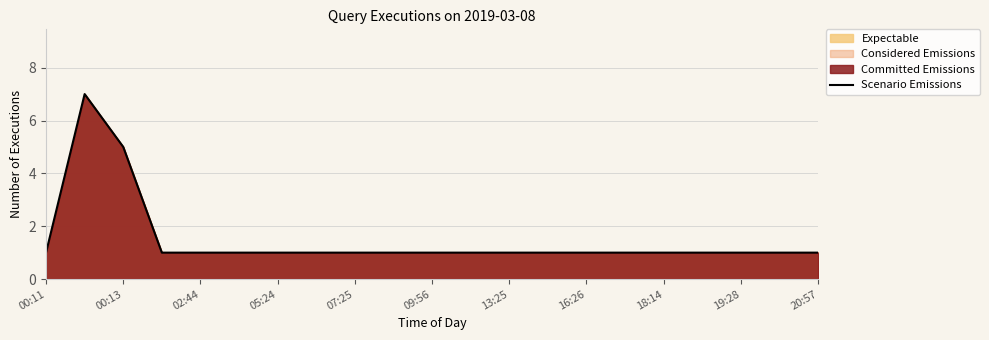

What is the value of the 14th point from the left?

1